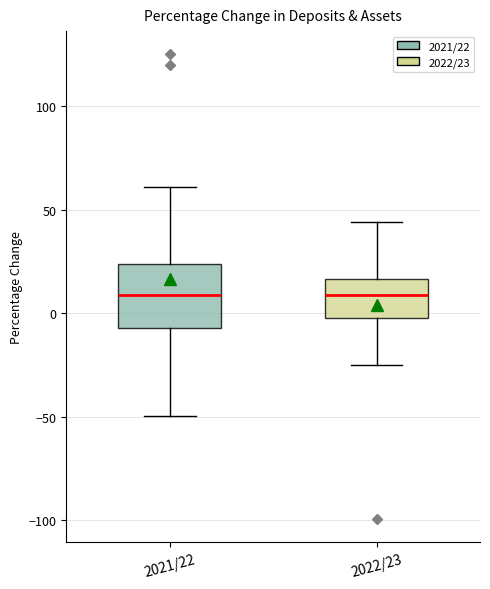

Comparing the boxes themselves (not the whiskers), which one is the tallest?

2021/22